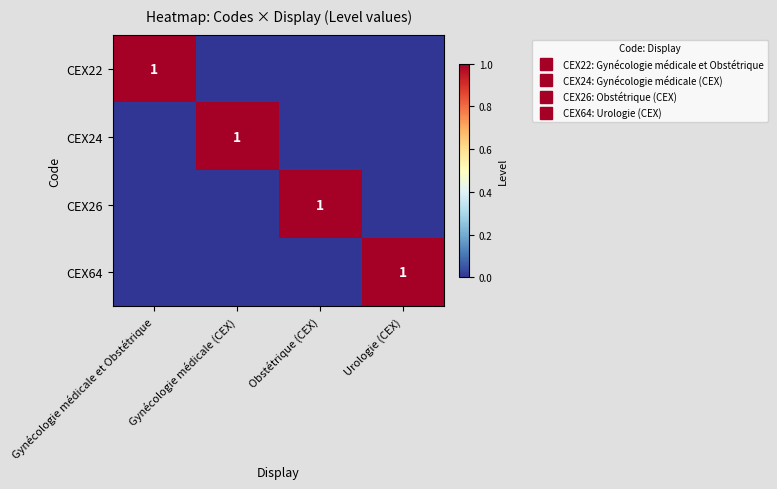

At Urologie (CEX), list the series in order from largest to smallest.

CEX64, CEX22, CEX24, CEX26